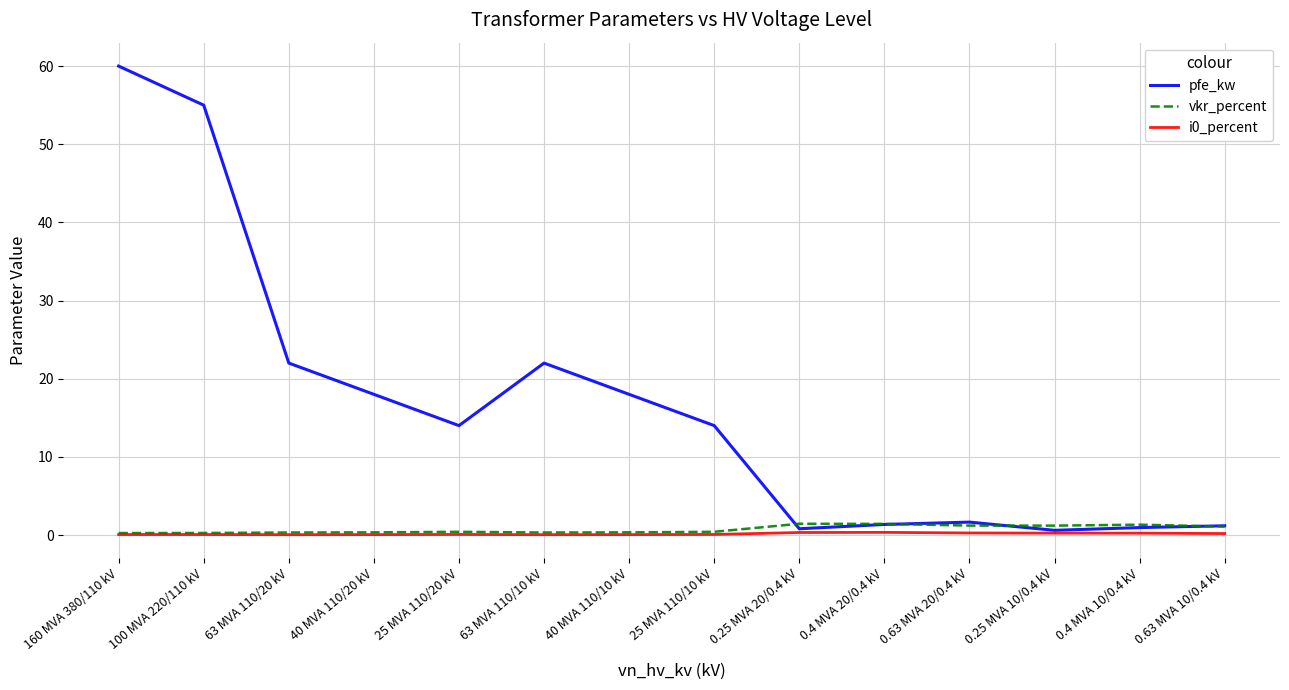

What is the difference between the second highest and second lowest values in the pfe_kw series?

54.2